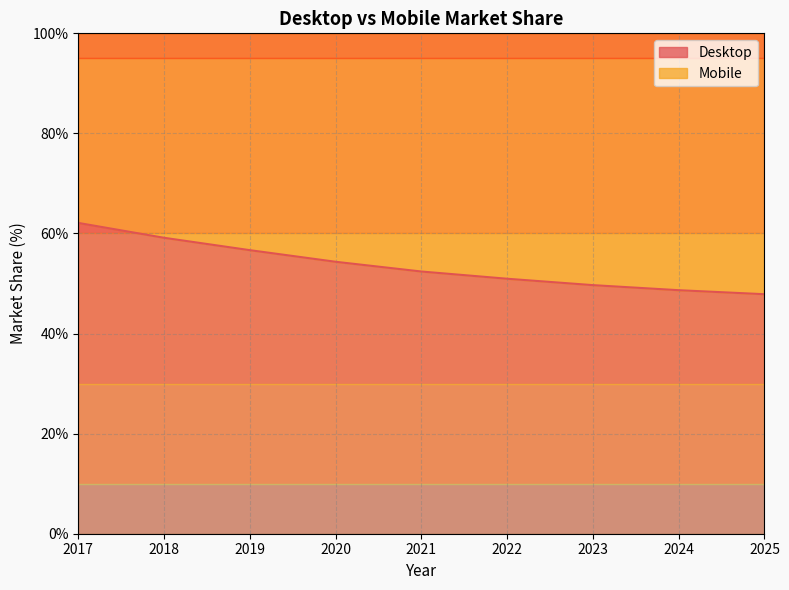

Which label corresponds to the smallest value in the chart?

2025